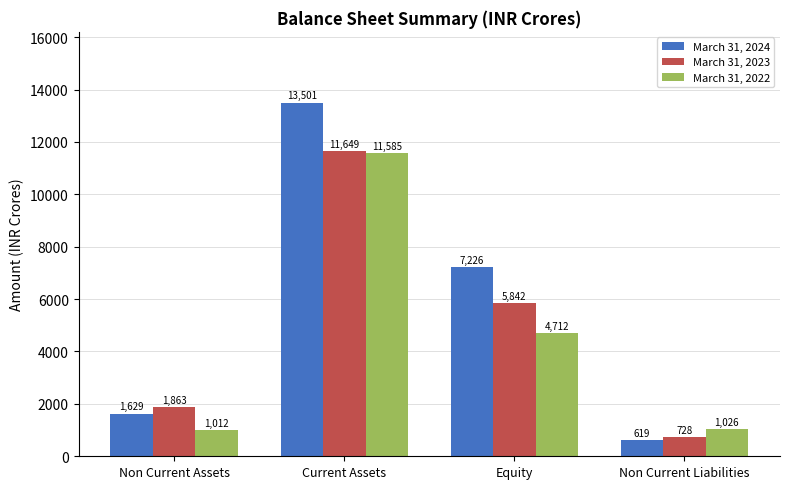

What is the minimum value shown in the chart?

619.0